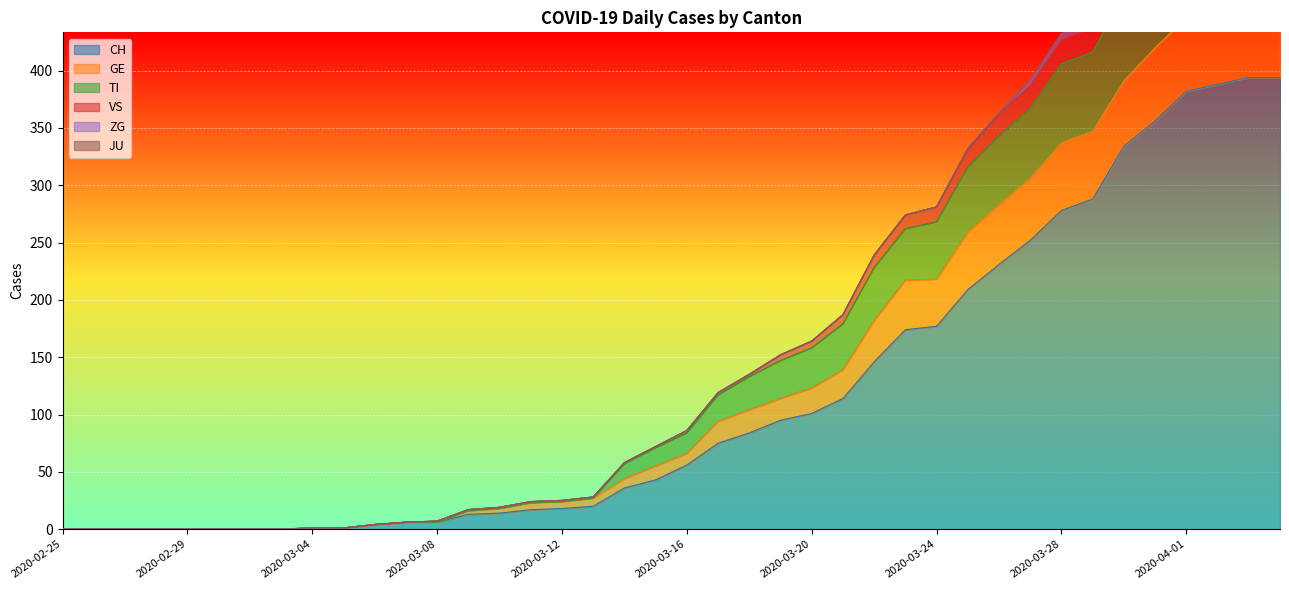

What is the label of the 9th point from the left?

2020-03-04